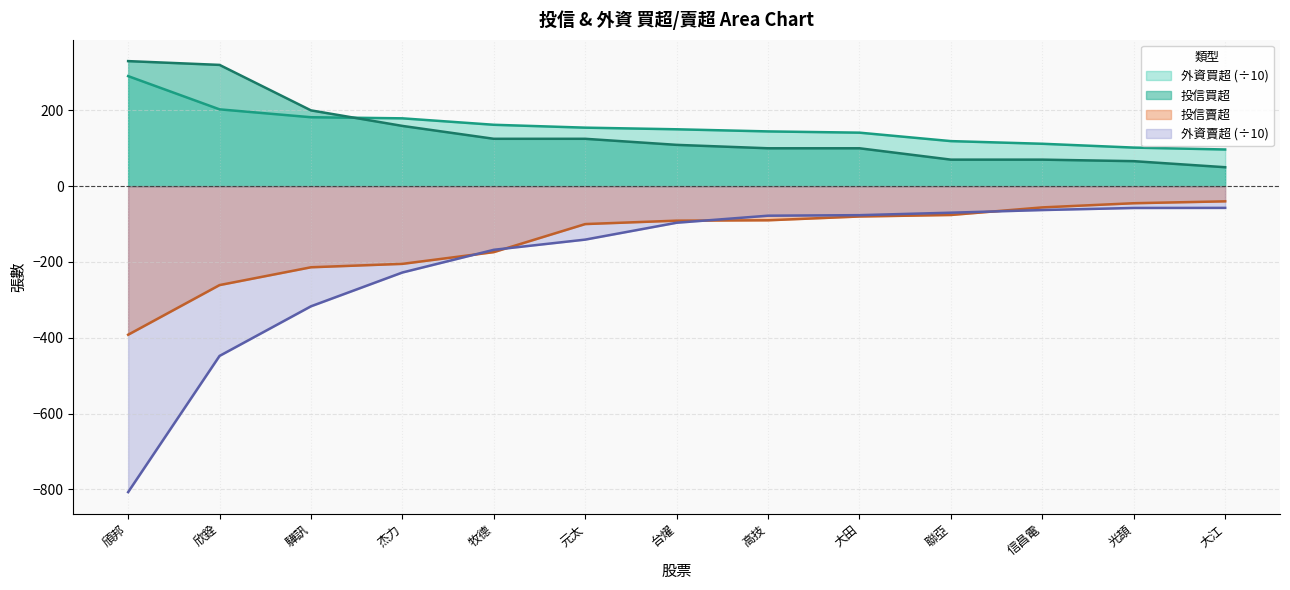

What is the minimum value shown in the chart?

-807.3